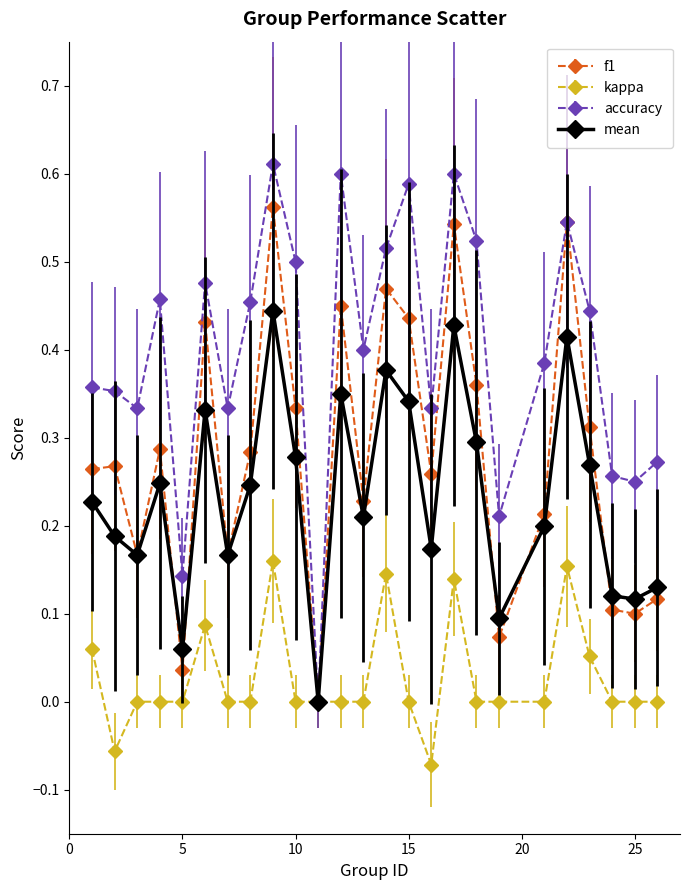

Which series has the largest range (max minus min)?

accuracy